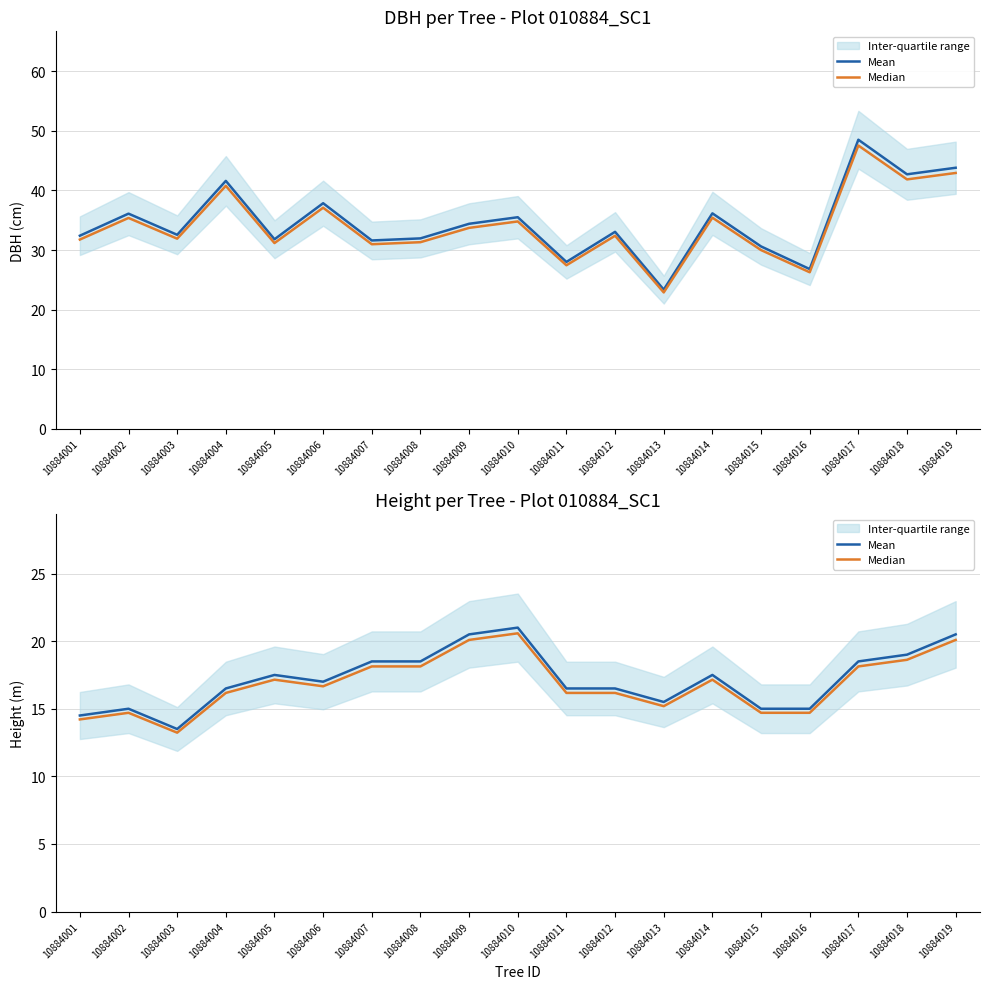

What is the lowest value of the Median series?

13.2